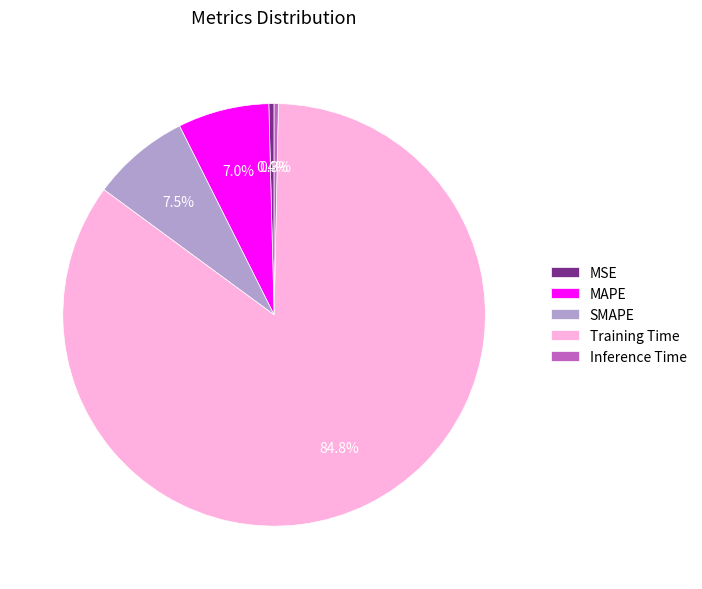

Which category has the biggest portion of the pie?

Training Time